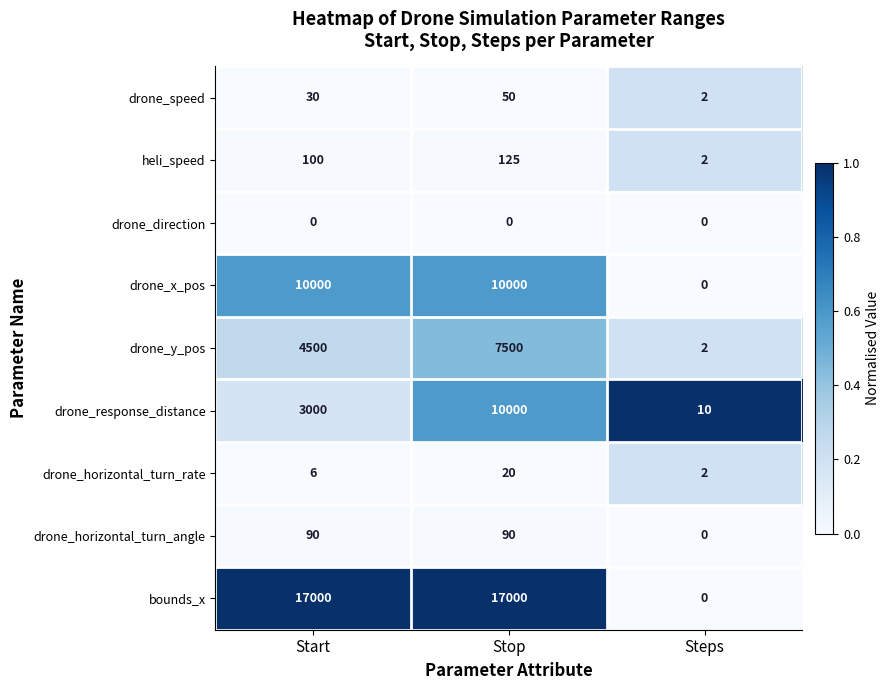

How many distinct data groups are displayed?

9